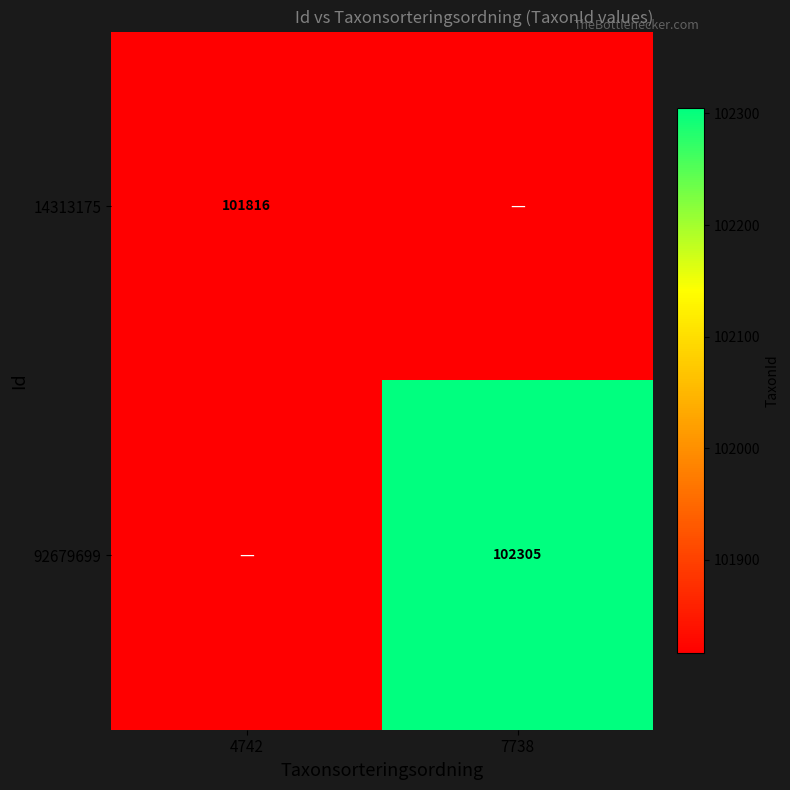

The 92679699 series shows 102305 at 7738. True or false?

True